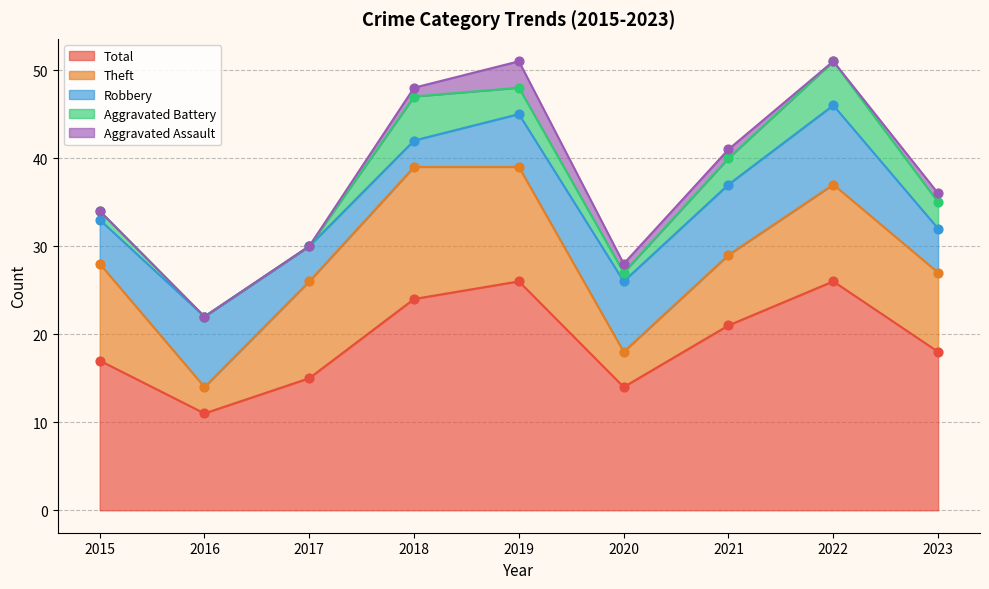

Which series has the largest Y range (max minus min)?

Total